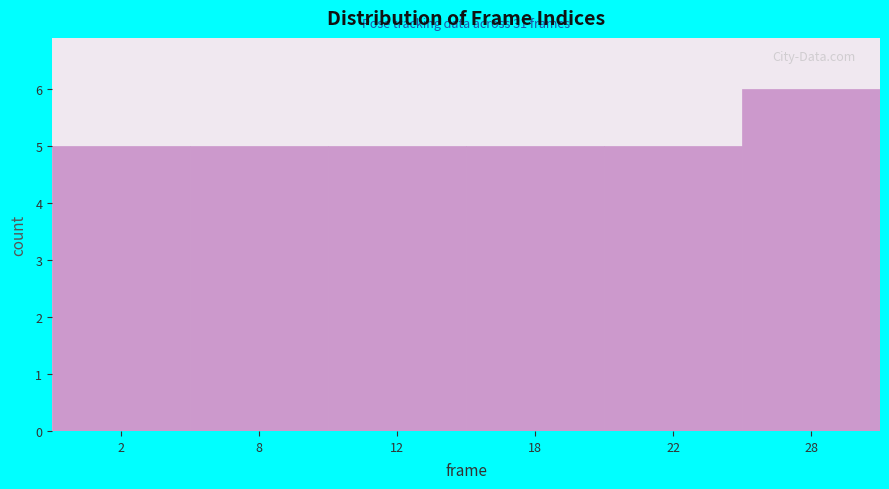

Reading right to left, list all the values displayed in this chart.

28=6	22=5	18=5	12=5	8=5	2=5